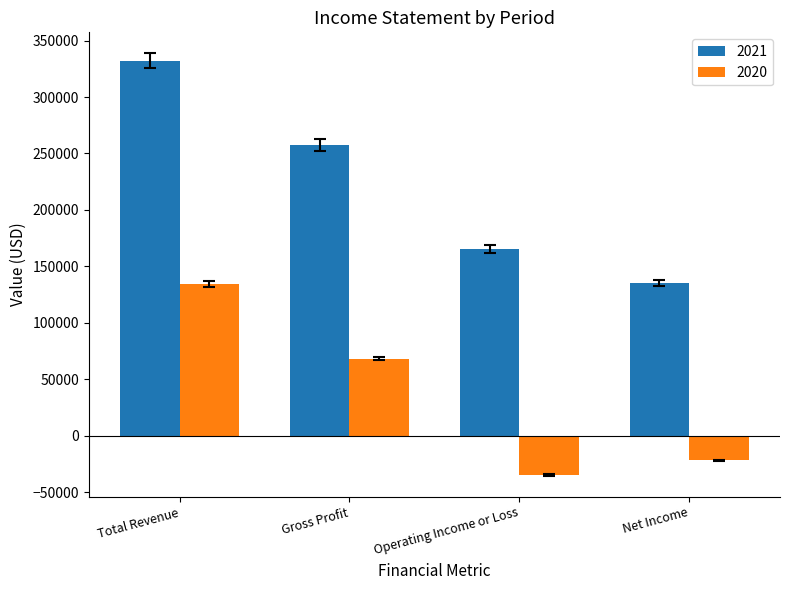

The value of 2021 at Net Income is 70063. True or false?

False